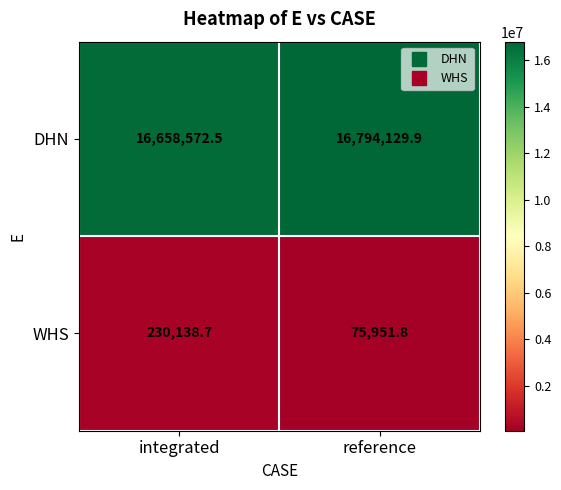

Reading left to right, extract all data points from this chart.

DHN: 16658572.5	16794129.9
WHS: 230138.7	75951.8